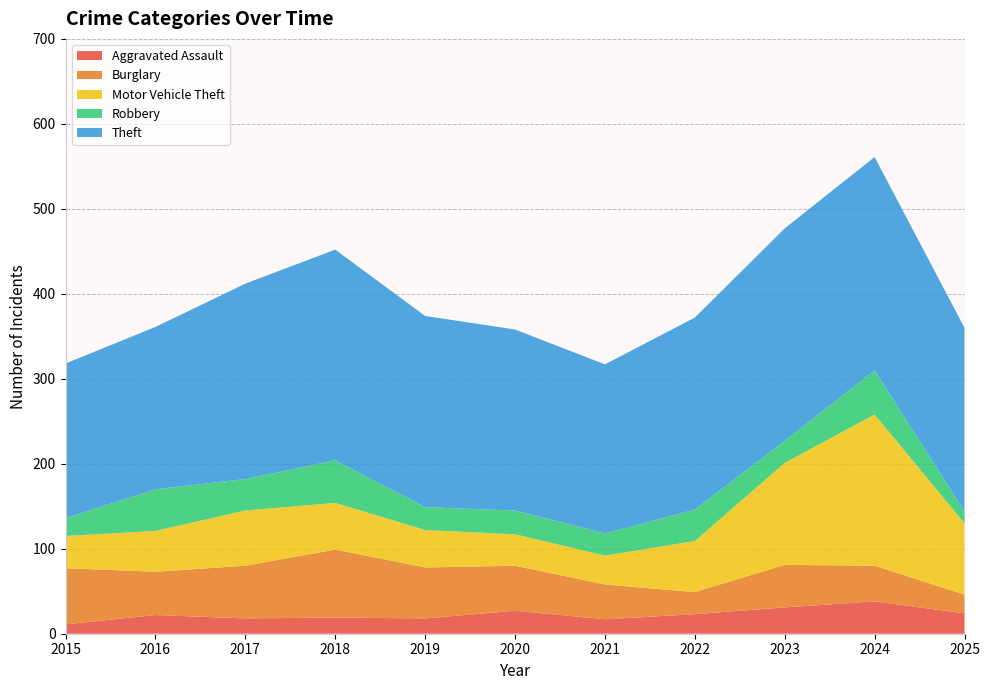

Reading right to left, what are all the values shown in this chart?

Aggravated Assault: 2025=24	2024=38	2023=31	2022=23	2021=17	2020=27	2019=18	2018=19	2017=18	2016=22	2015=11
Burglary: 2025=22	2024=42	2023=50	2022=26	2021=41	2020=53	2019=60	2018=80	2017=62	2016=51	2015=66
Motor Vehicle Theft: 2025=84	2024=178	2023=120	2022=60	2021=34	2020=37	2019=44	2018=55	2017=65	2016=48	2015=38
Robbery: 2025=14	2024=52	2023=26	2022=37	2021=26	2020=28	2019=27	2018=50	2017=37	2016=49	2015=21
Theft: 2025=216	2024=251	2023=250	2022=226	2021=199	2020=213	2019=225	2018=248	2017=230	2016=191	2015=182